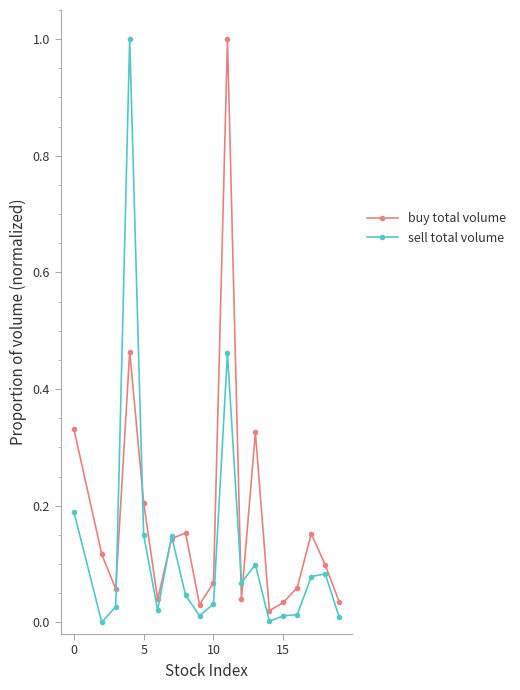

At how many categories does at least one series exceed 0?

19